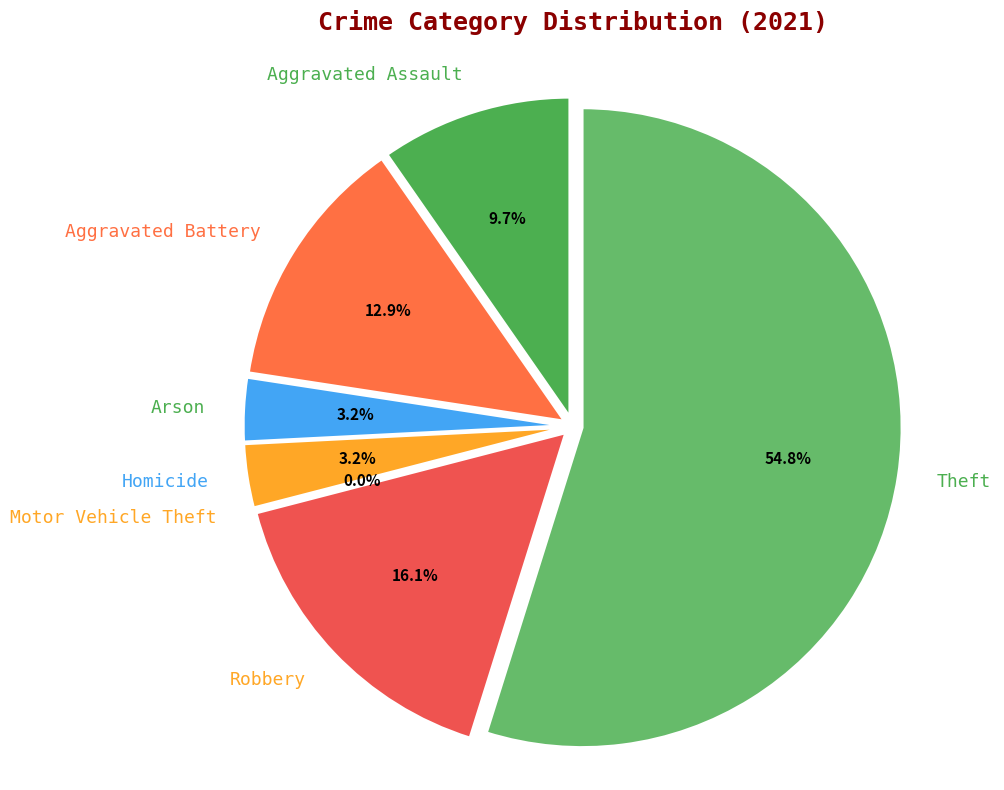

Approximately how many times larger is the value at Aggravated Assault compared to Robbery?

0.6